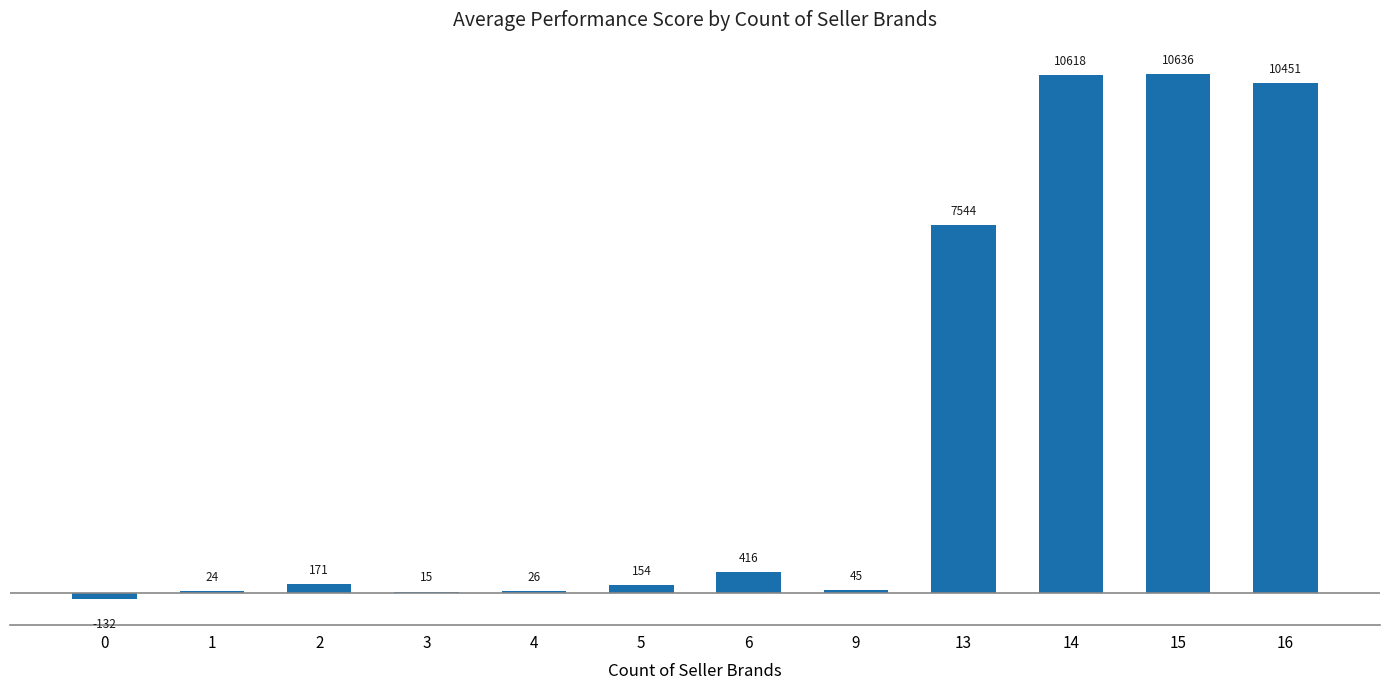

The value at 15 is 17749. True or false?

False